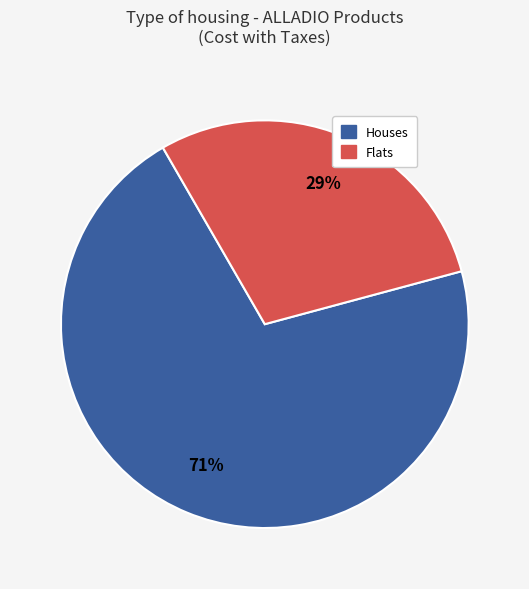

How many slices are in this pie chart?

2